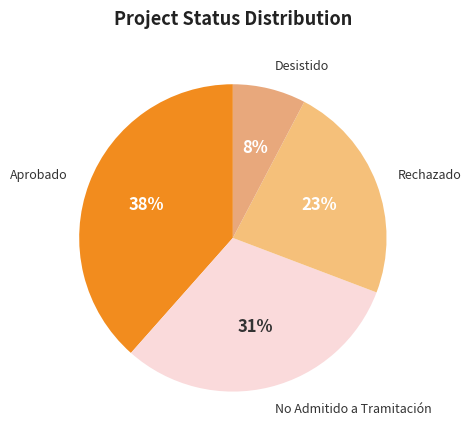

Rank the categories by value from highest to lowest.

Aprobado, No Admitido a Tramitación, Rechazado, Desistido